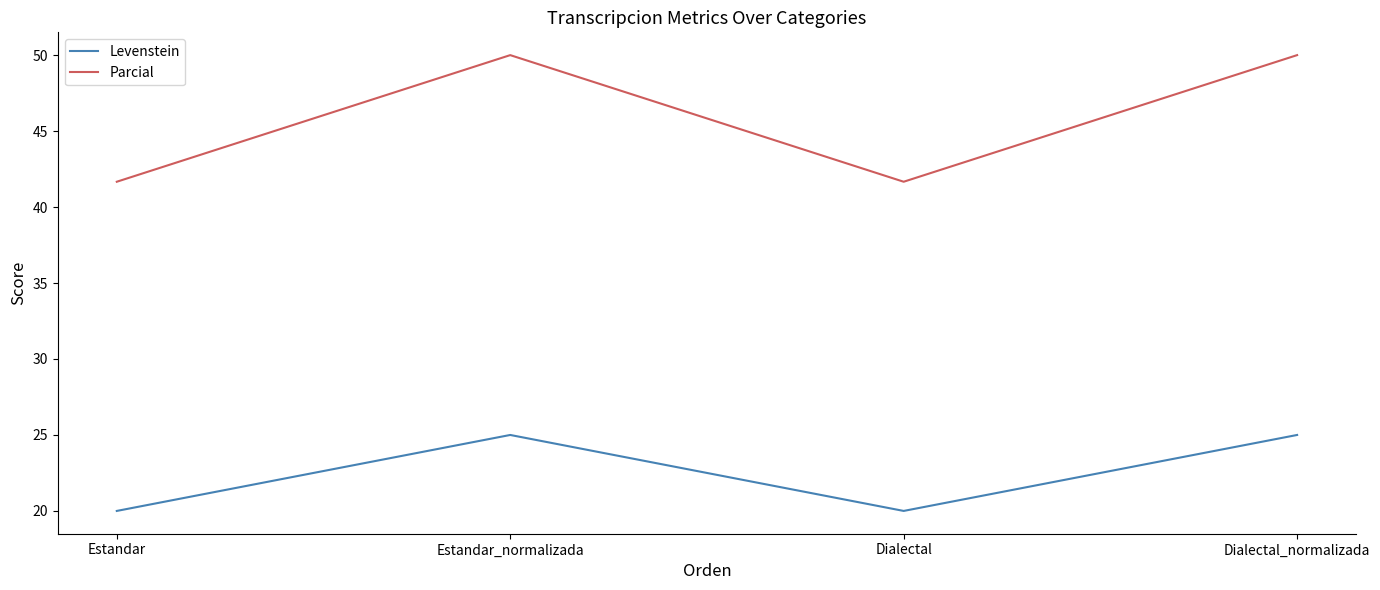

What are all the series names shown in the legend?

Levenstein, Parcial